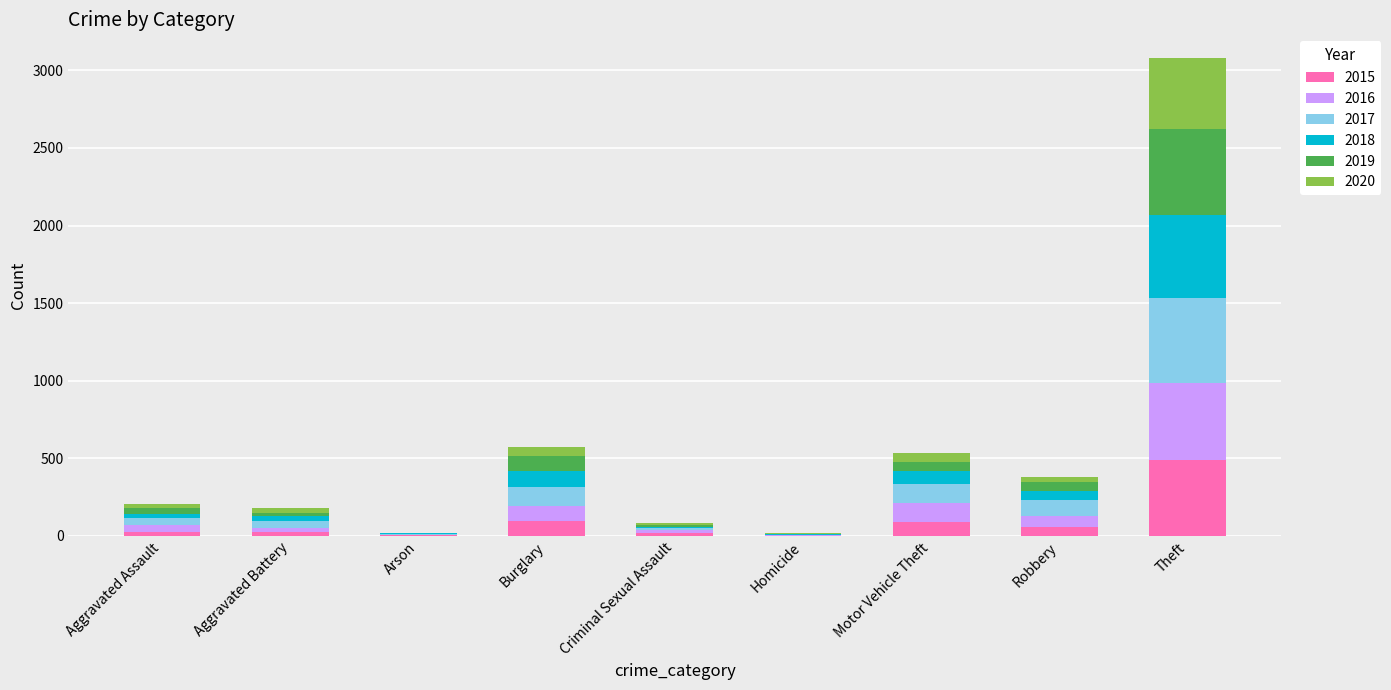

At which category is the sum across all series the highest?

Theft